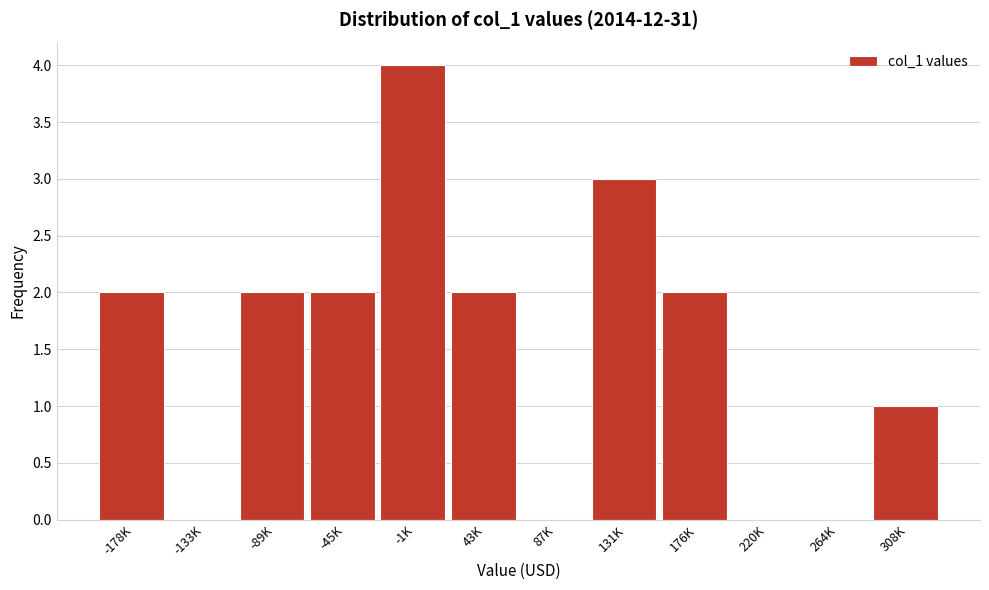

Reading left to right, extract all data points from this chart.

-178K=2	-133K=0	-89K=2	-45K=2	-1K=4	43K=2	87K=0	131K=3	176K=2	220K=0	264K=0	308K=1